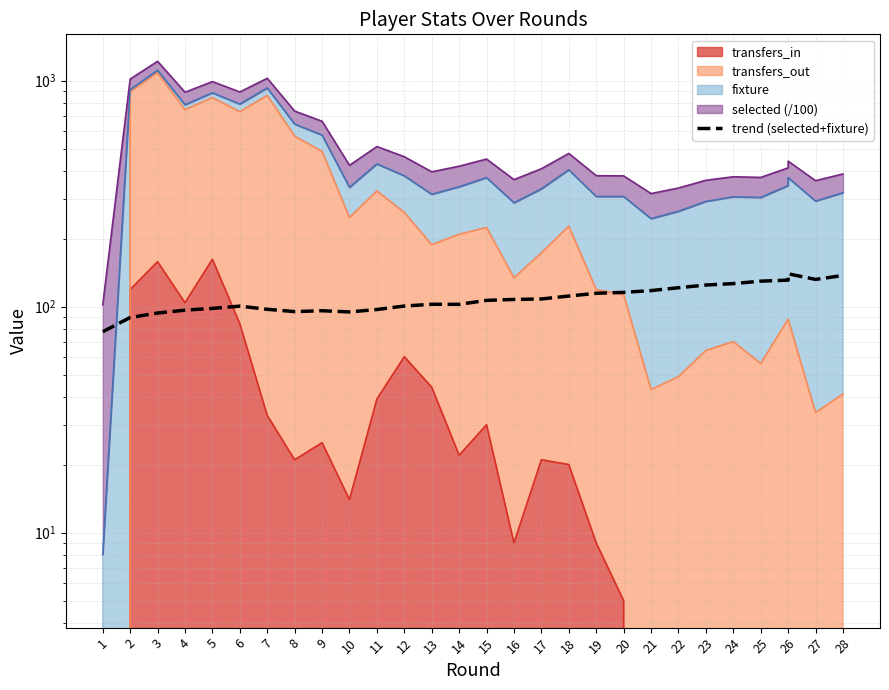

Read the value at 15.

106.6